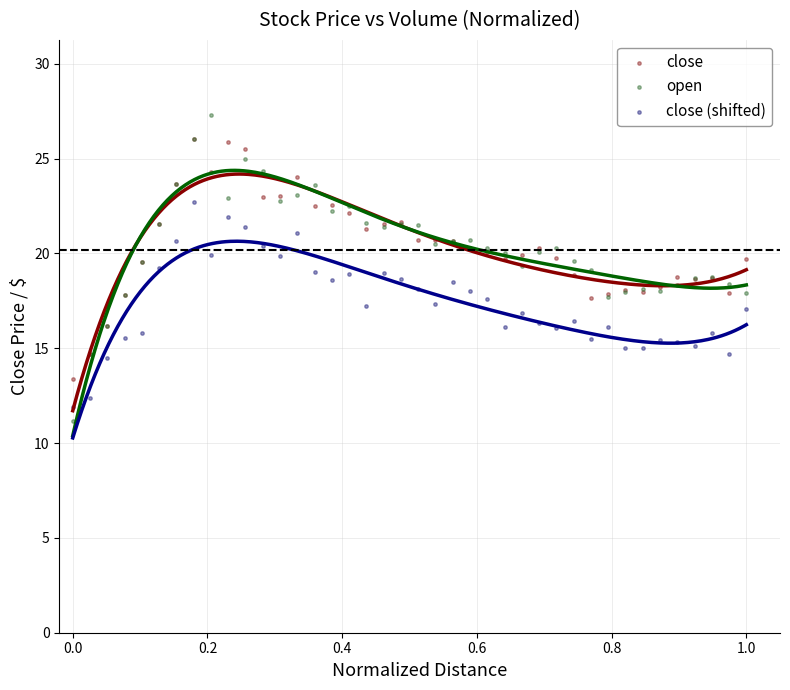

Which series has the widest spread of Y values?

open